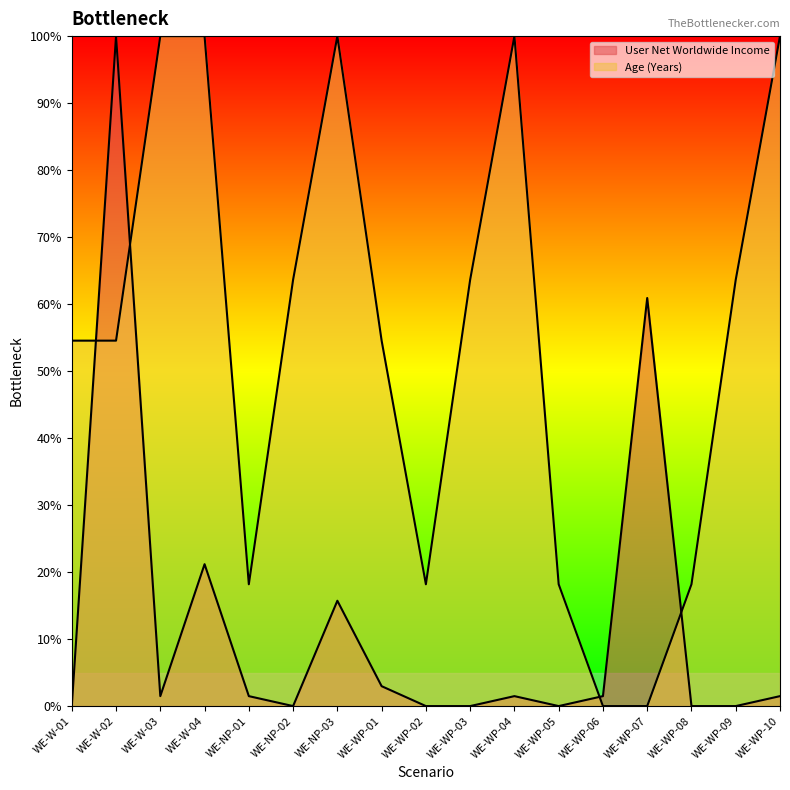

True or false: Age (Years) and User Net Worldwide Income cross at least once.

True